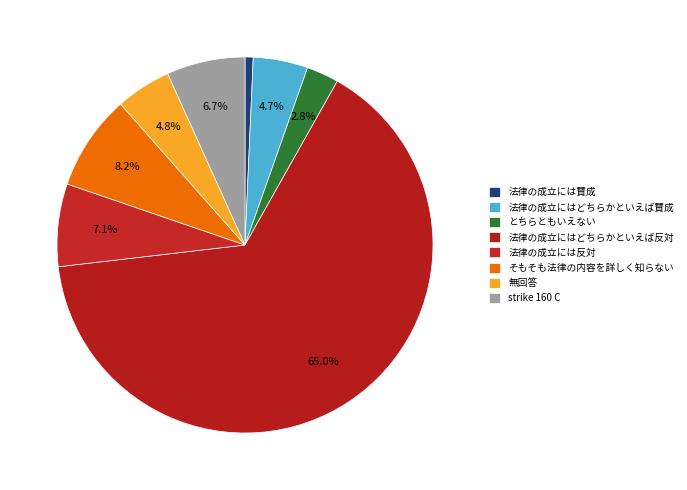

How many slices are in this pie chart?

8